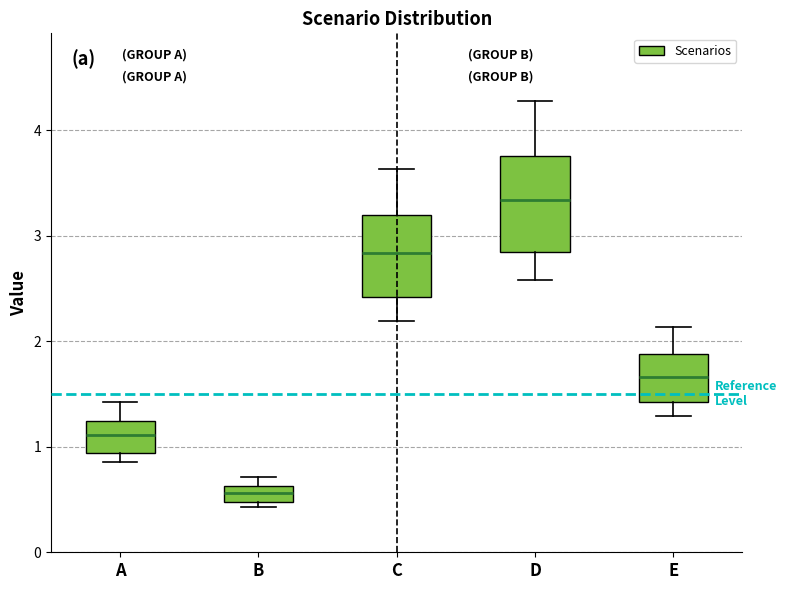

Where does the lower whisker of the box for C end on the y-axis? The values are not printed on the chart, so give them approximately, as read against the axis.

2.2